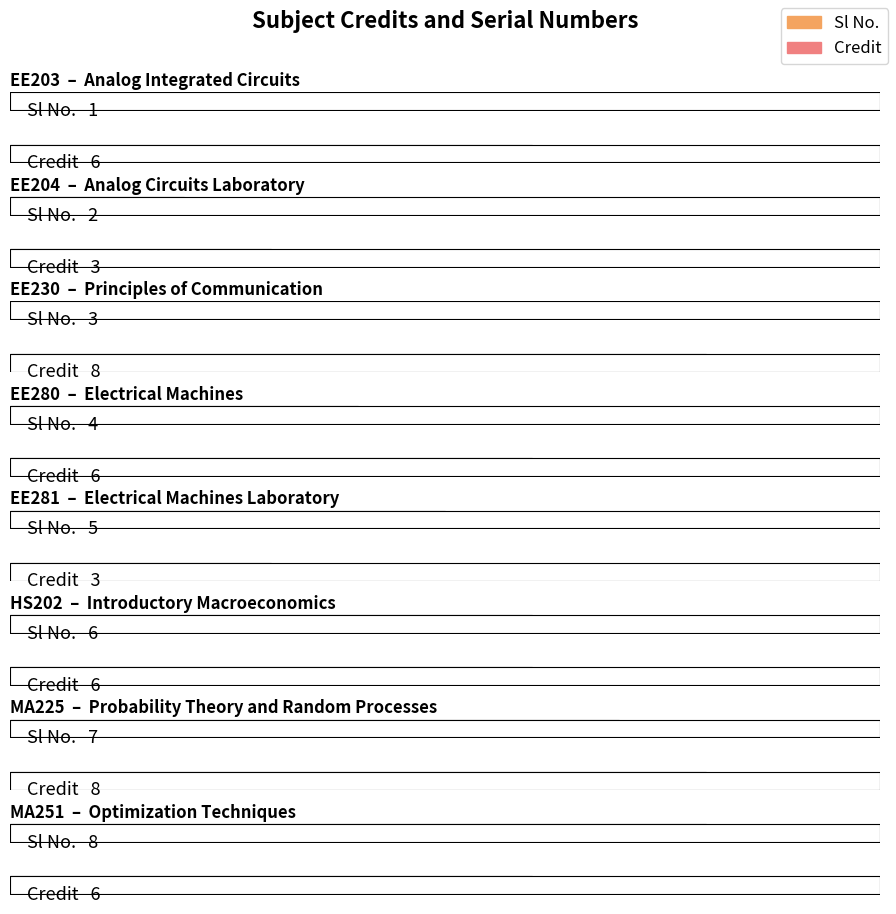

Which label corresponds to the smallest value in the chart?

EE203